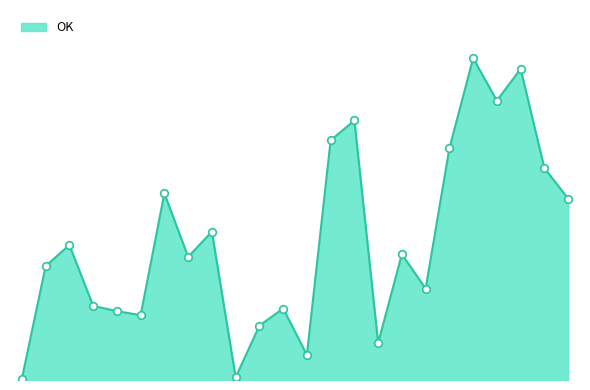

Is this an area chart (filled region under the line)?

Yes